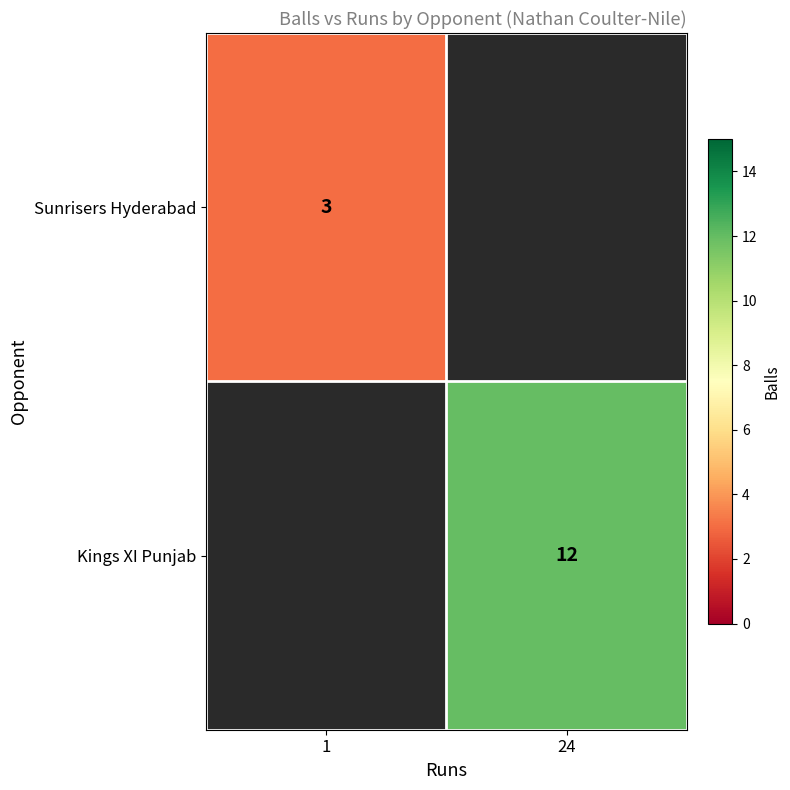

Is it true that Sunrisers Hyderabad equals 5 at 1?

False